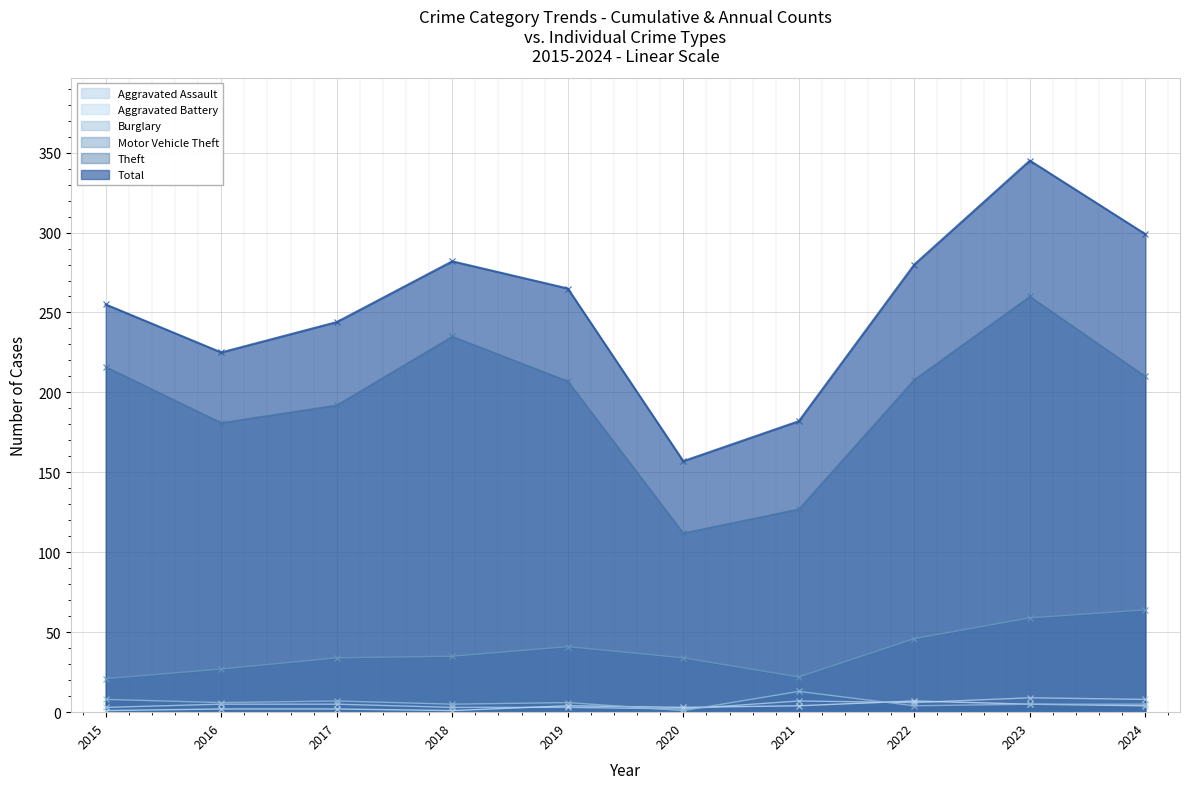

Between 2017 and 2024, which series saw the biggest shift?

Total